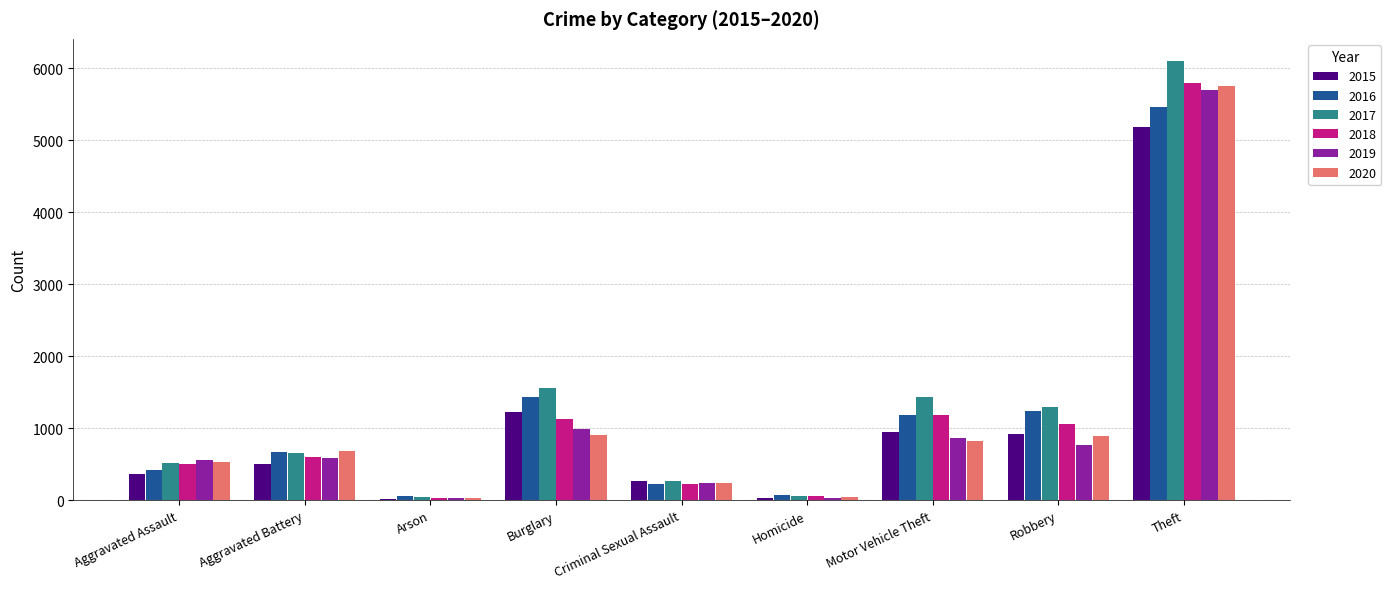

At which category is the sum across all series the highest?

Theft